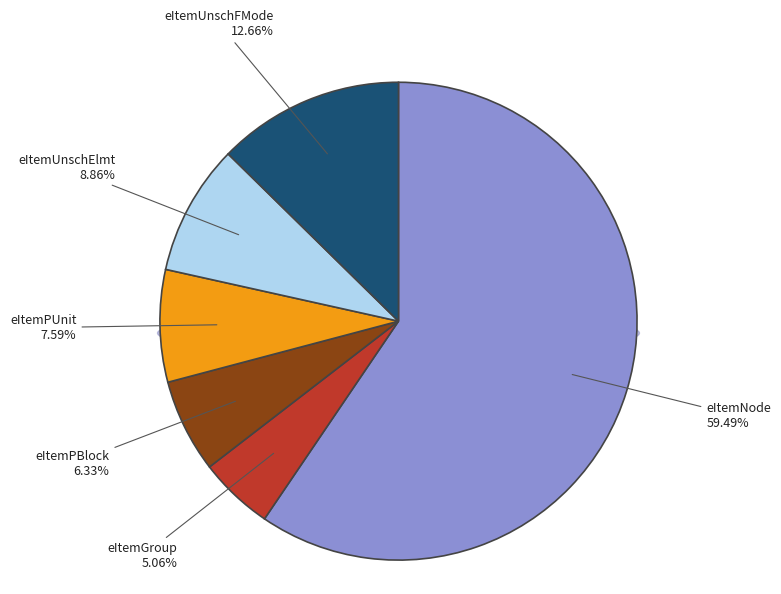

Do eItemPBlock and eItemUnschElmt together represent more than half of the pie?

No